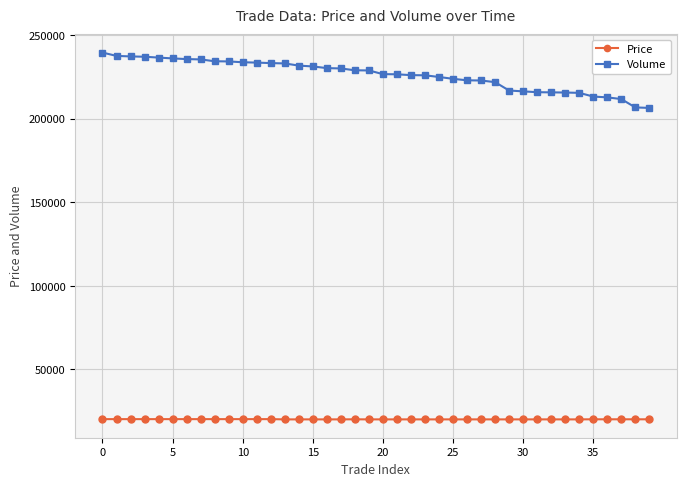

List the series in order of their overall mean, lowest first.

Price, Volume